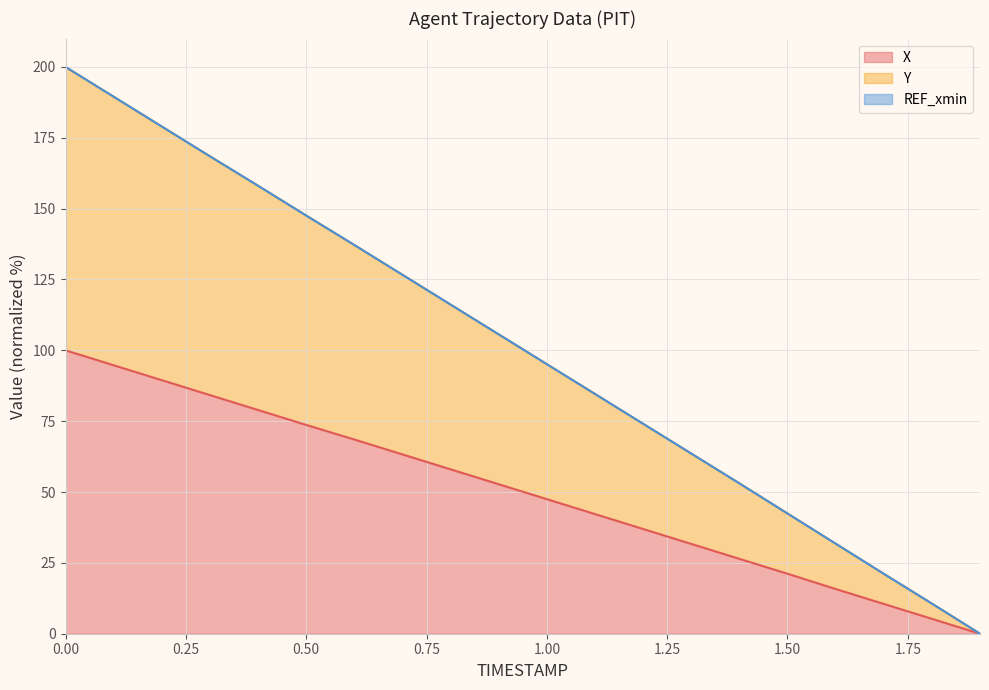

What position from the left is 1.5?

16